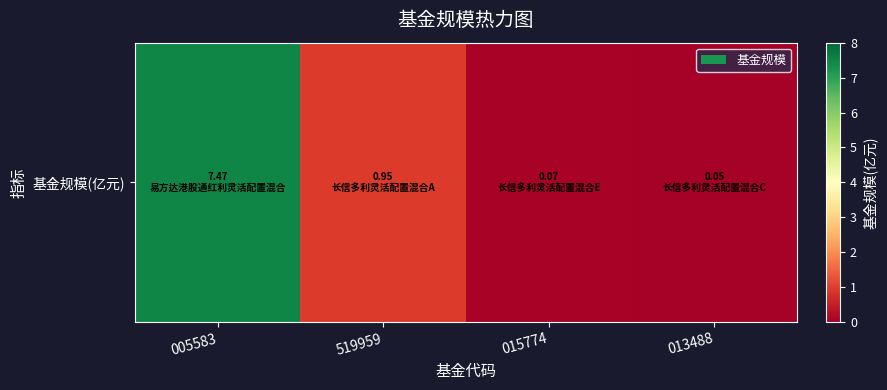

Which has a higher value, 013488 or 005583?

005583